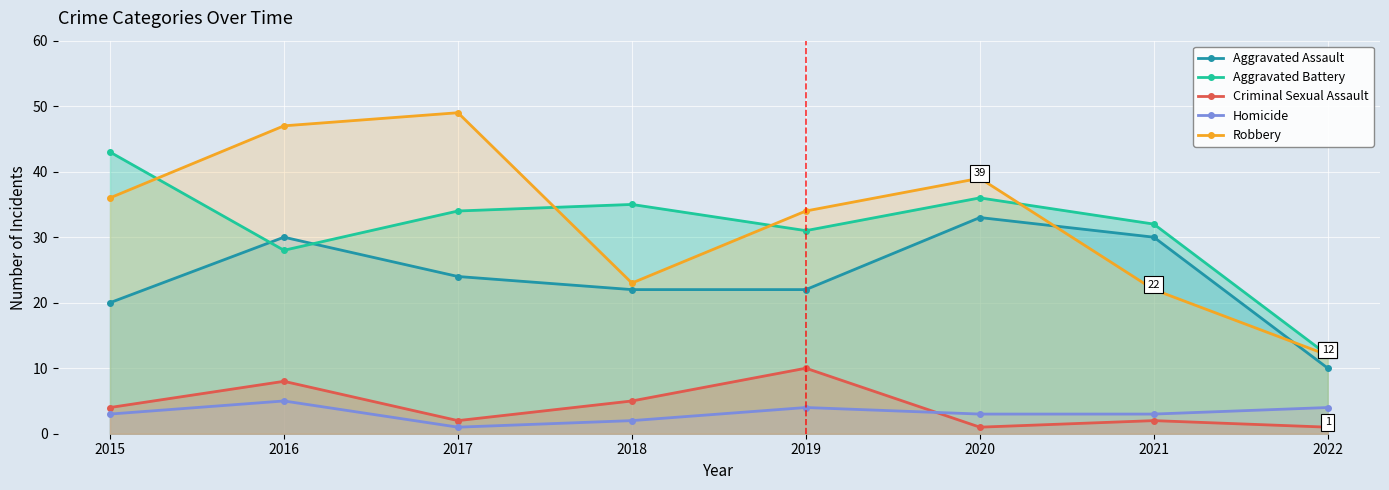

What is the approximate value of Criminal Sexual Assault at 2020?

1